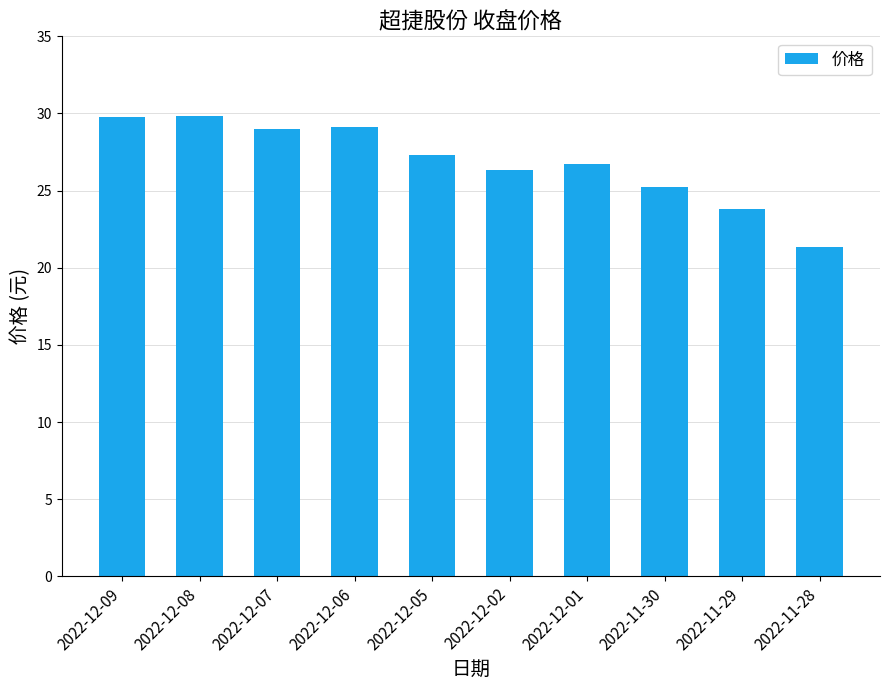

What is the average value?

26.8